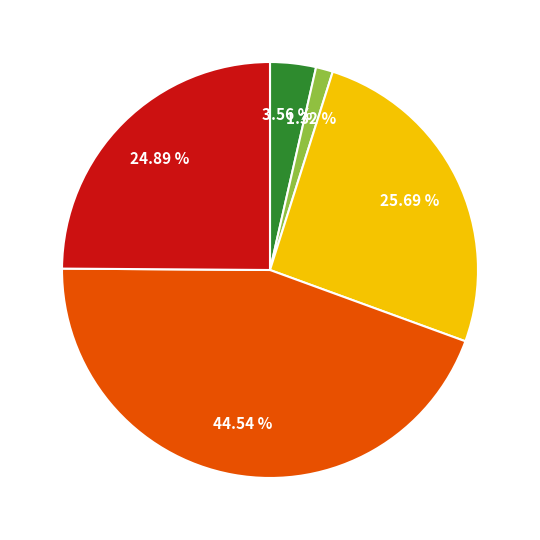

To the nearest percent, what is the average slice percentage?

20%